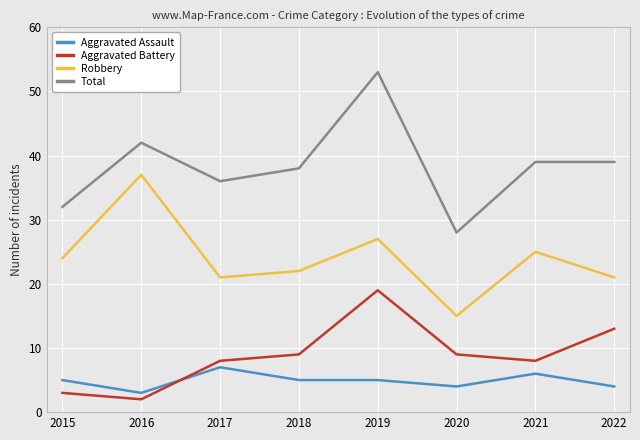

What is the approximate value of Robbery at 2016?

37